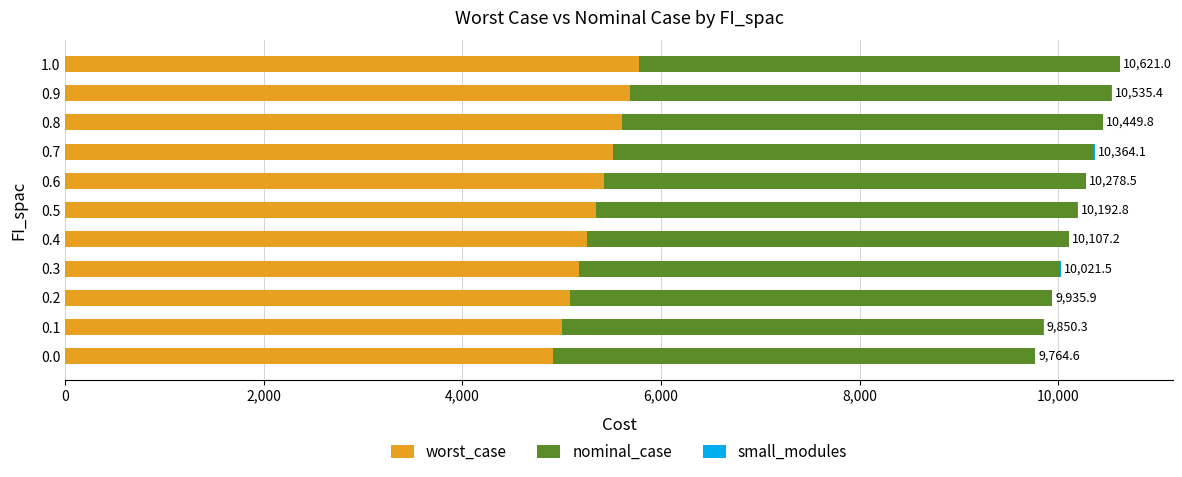

What is the highest value of the worst_case series?

5772.4